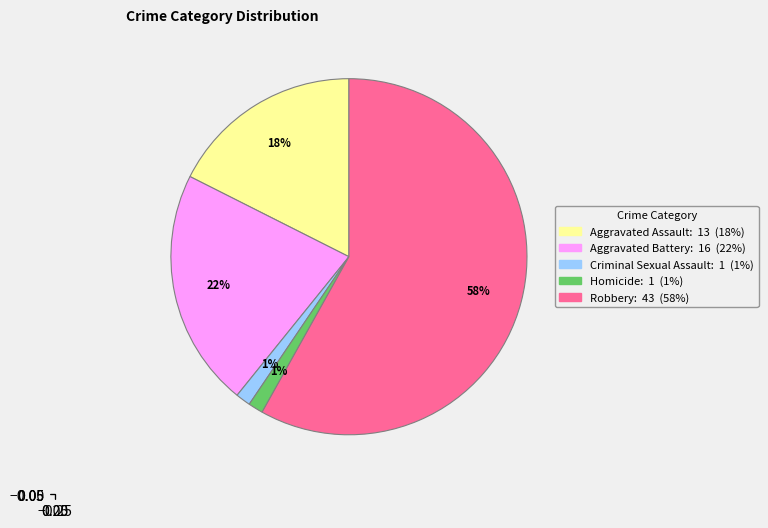

To the nearest percent, what is the difference between the largest and smallest slice percentages?

57%